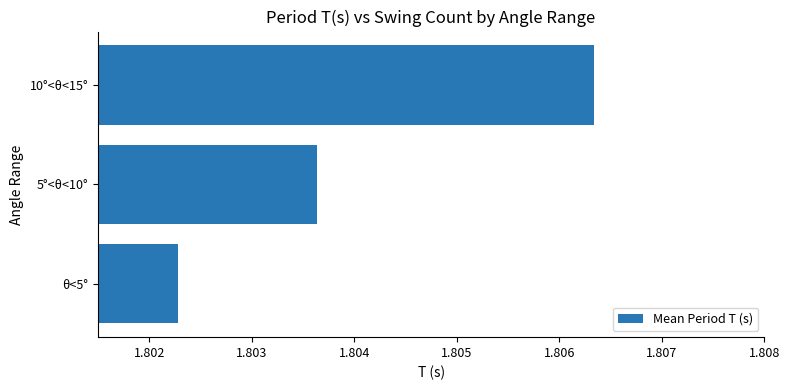

The value at 10°<θ<15° is 0.5. True or false?

False